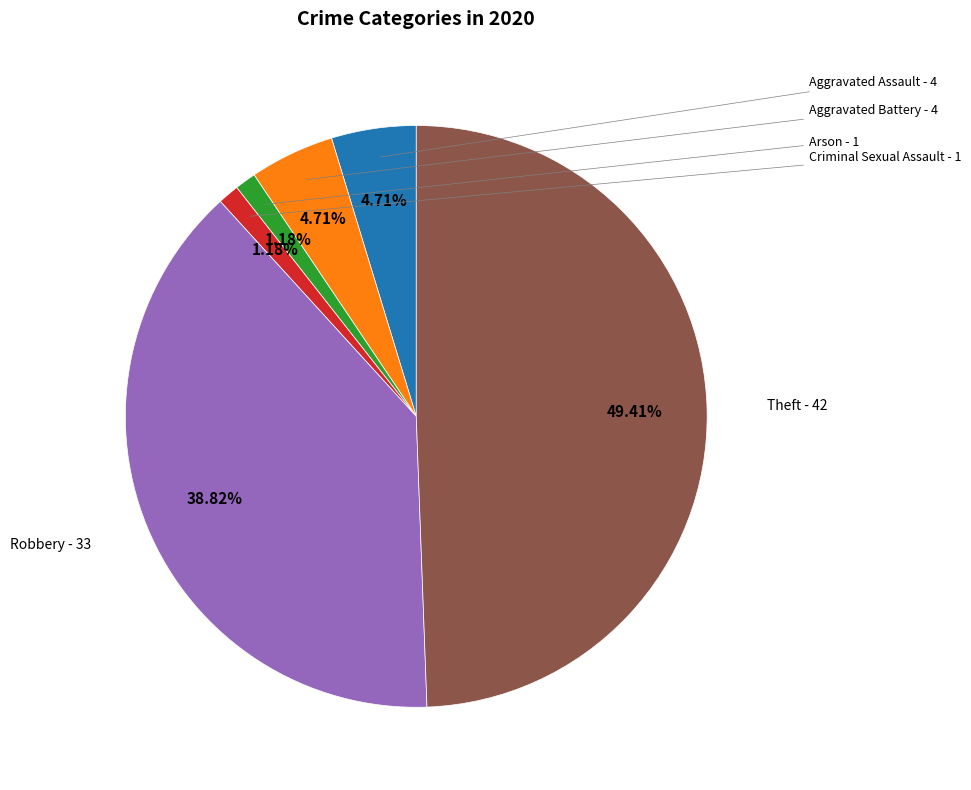

To the nearest percent, what is the difference between the largest and smallest slice percentages?

48%